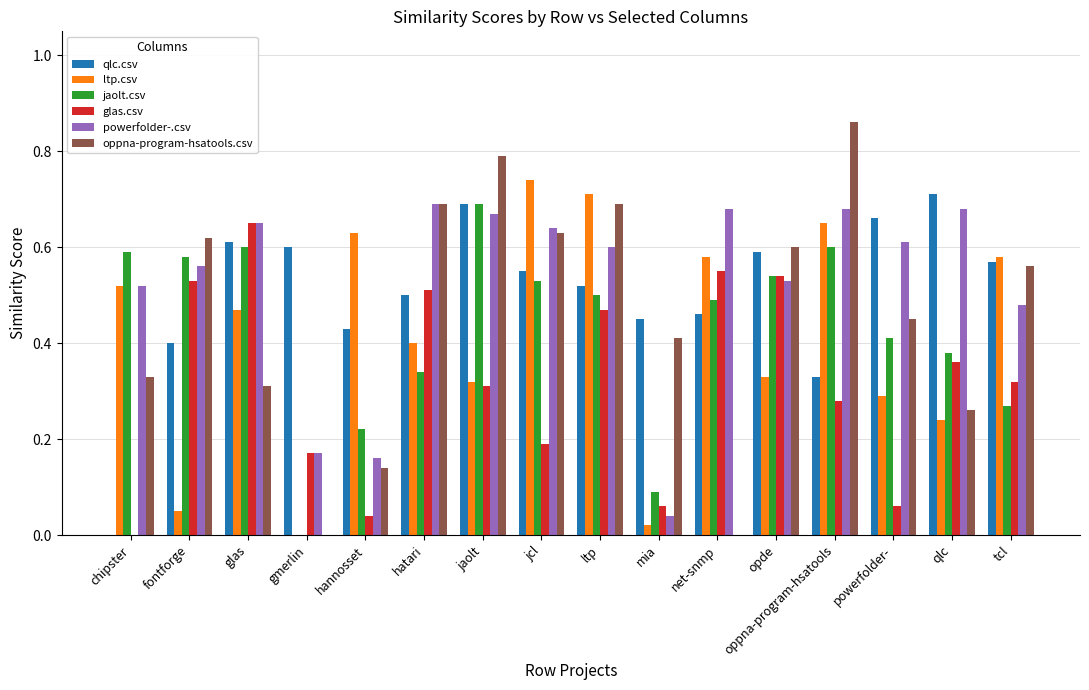

At which label does glas.csv reach its peak?

glas